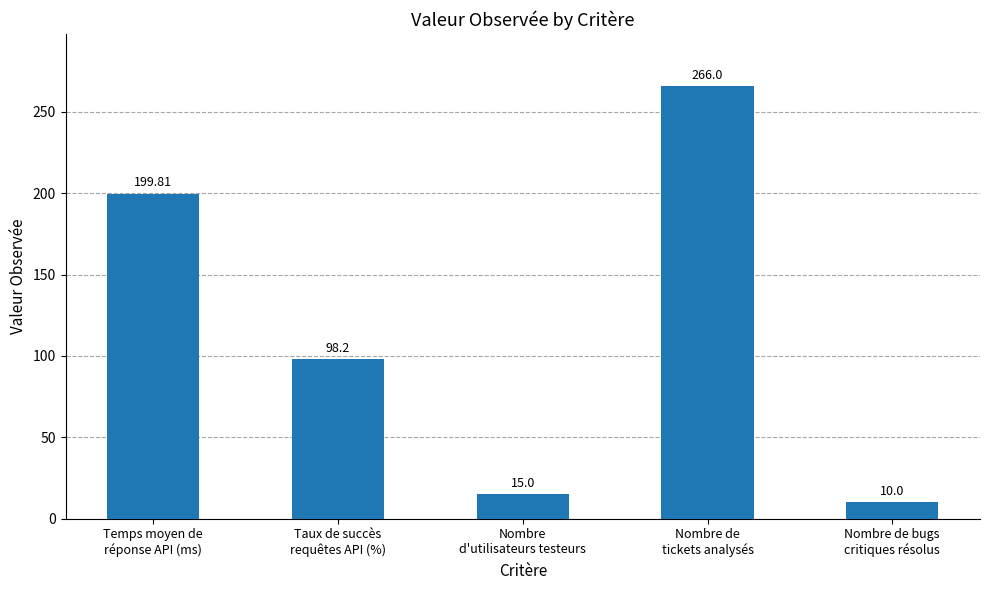

Where does the data first go above 98?

Temps moyen de
réponse API (ms)